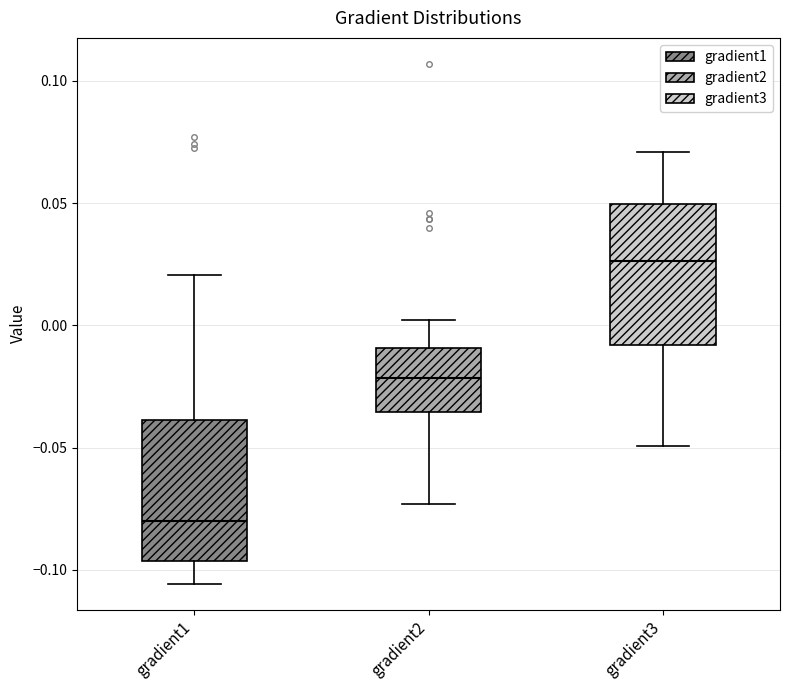

Reading left to right, read every box against the y-axis: the position of its median line, the range the box covers, and the ends of its whiskers. The values are not printed on the chart, so give them approximately, as read against the axis.

gradient1: median -0.080, box -0.095 to -0.040, whiskers -0.105 to 0.020
gradient2: median -0.020, box -0.035 to -0.010, whiskers -0.075 to 0.000
gradient3: median 0.025, box -0.010 to 0.050, whiskers -0.050 to 0.070